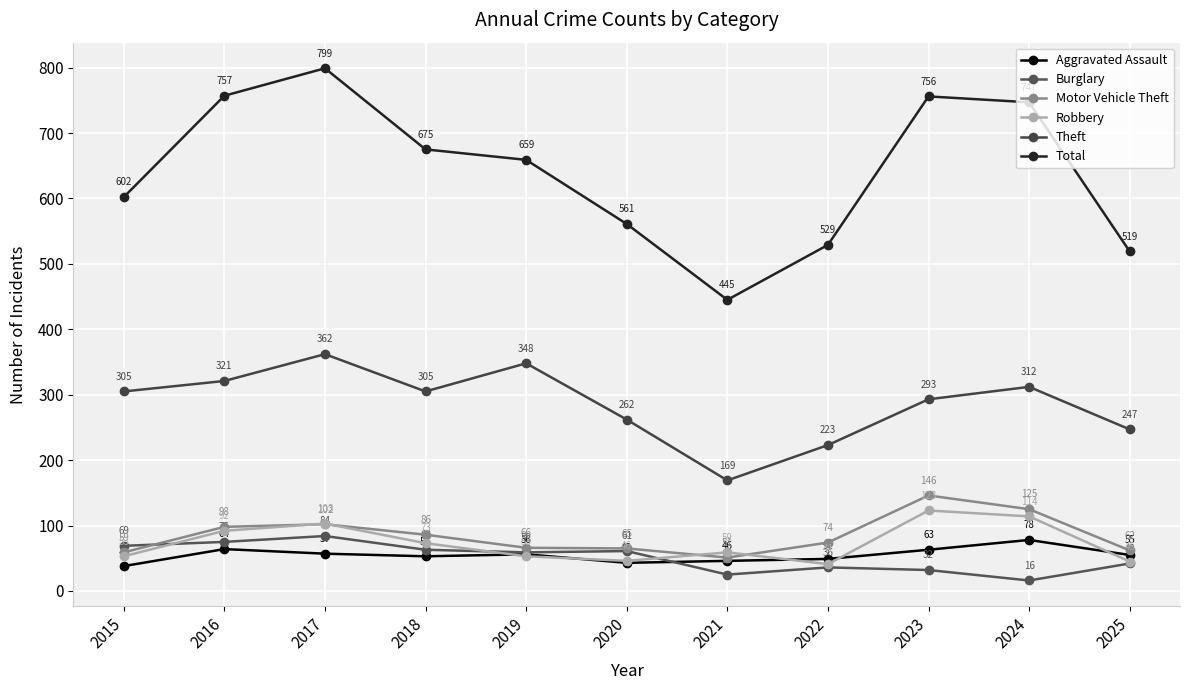

At which category does the chart reach its minimum across all series?

2024